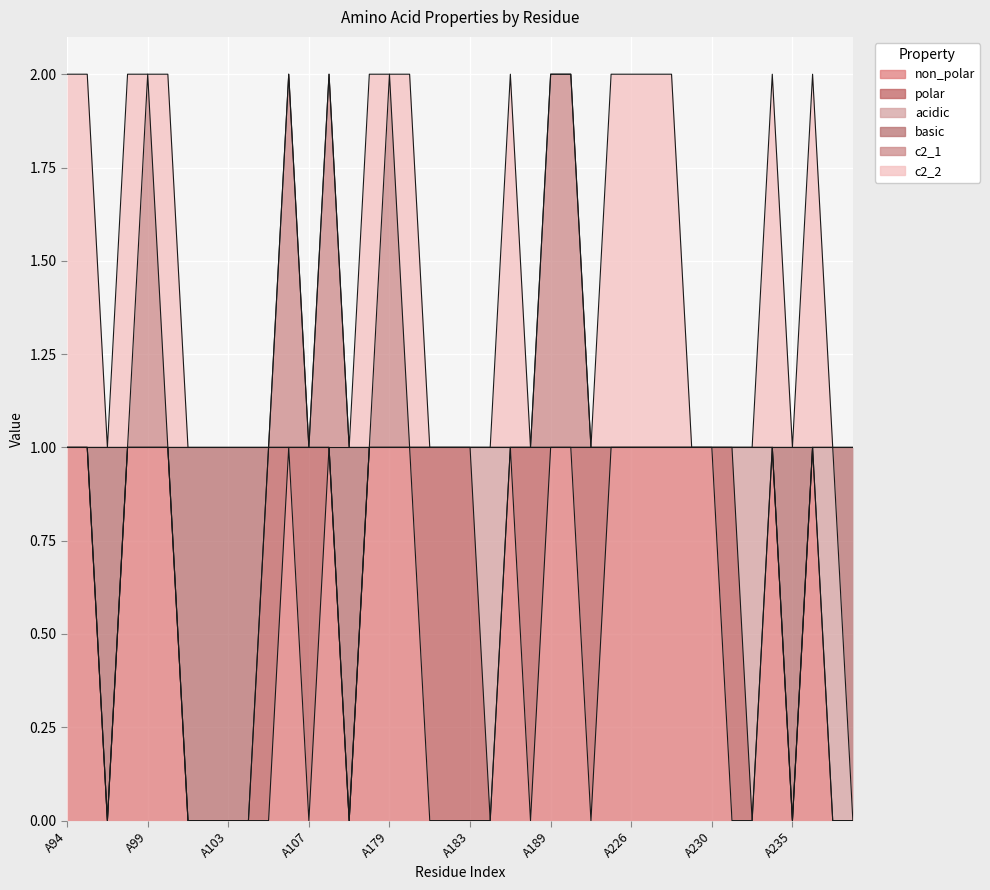

True or false: basic and c2_1 cross at least once.

False